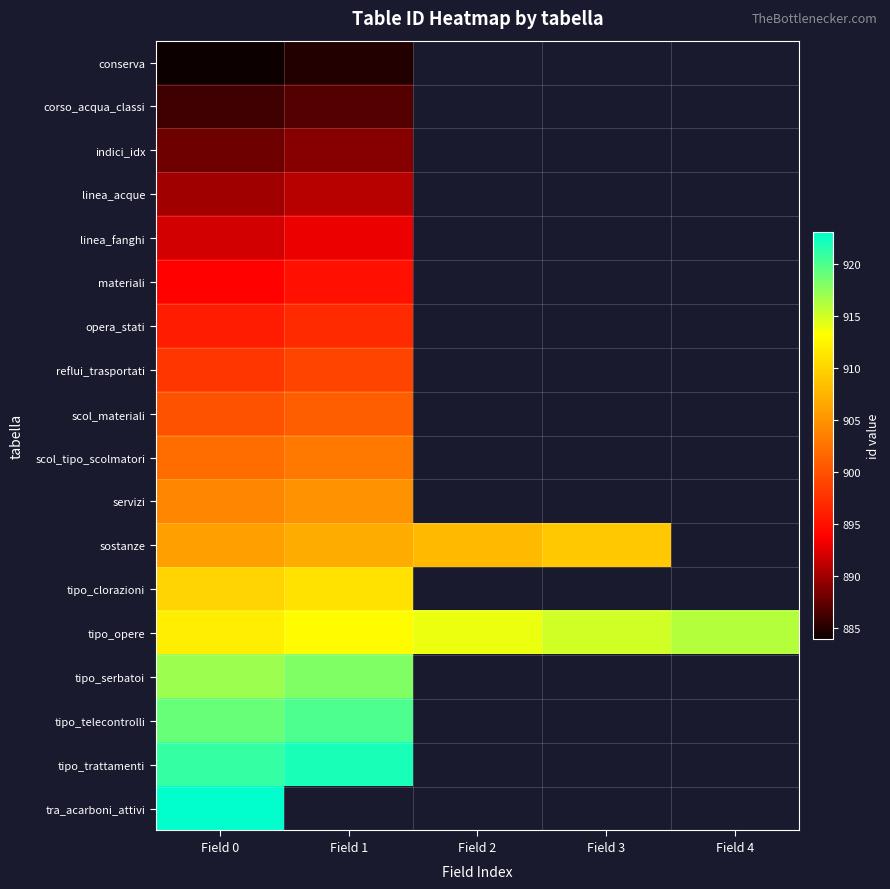

Between Field 0 and Field 4, which series saw the biggest shift?

tipo_opere